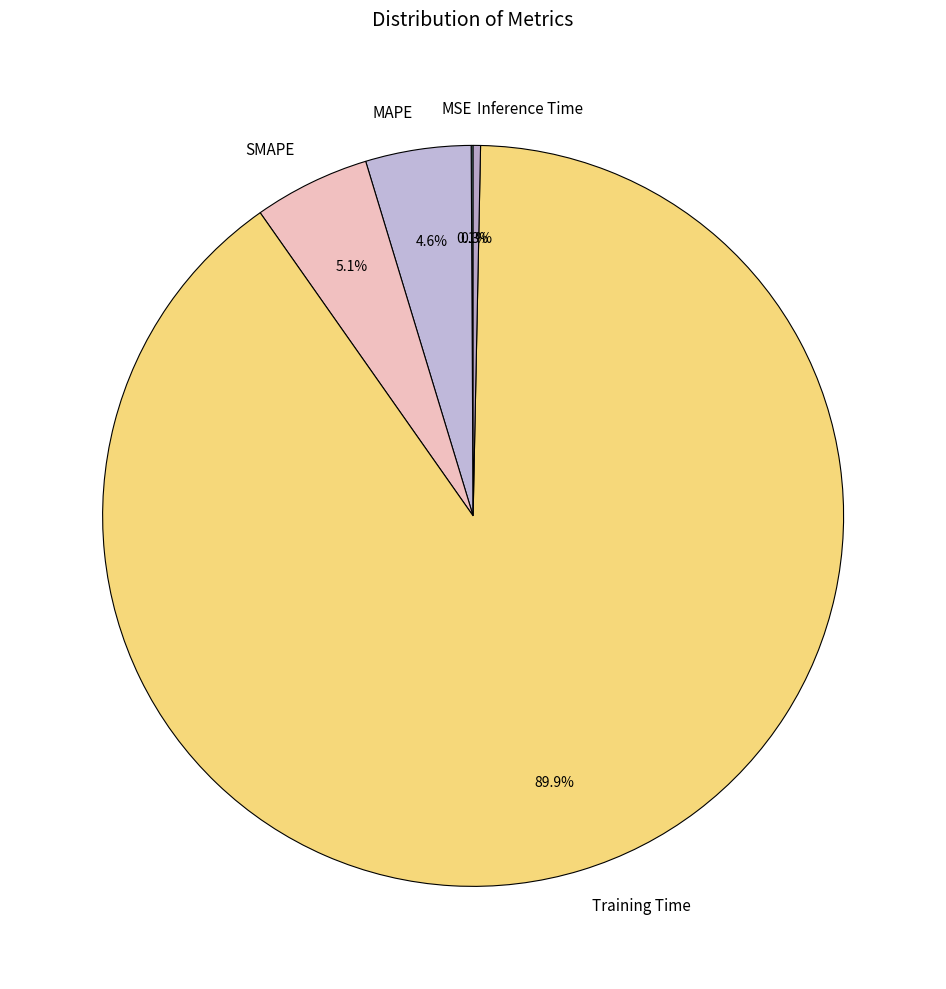

Does any single category account for the majority?

Yes